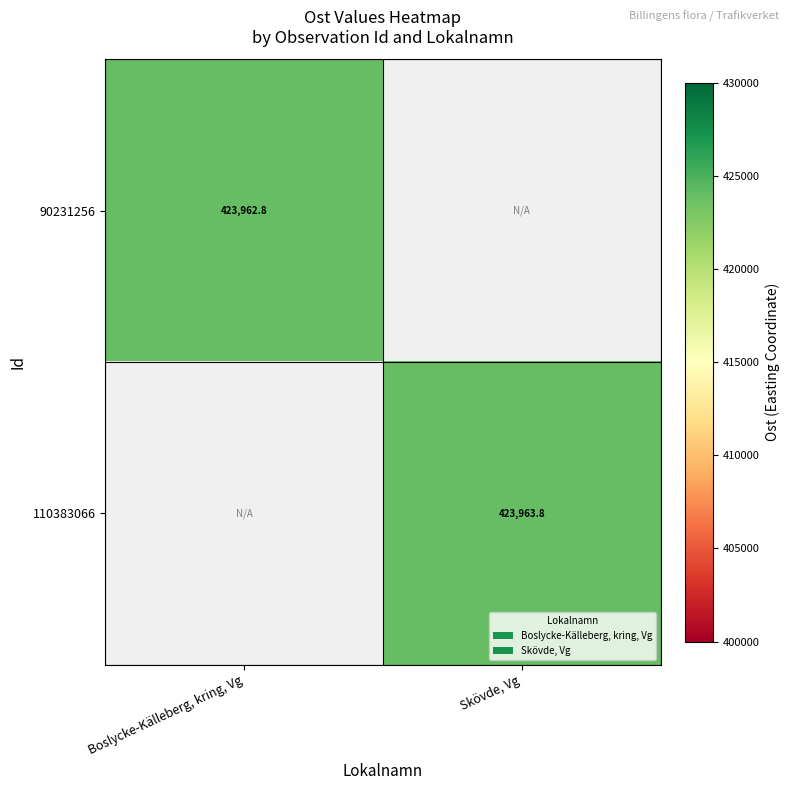

The value of 90231256 at Boslycke-Källeberg, kring, Vg is 156437.7. True or false?

False